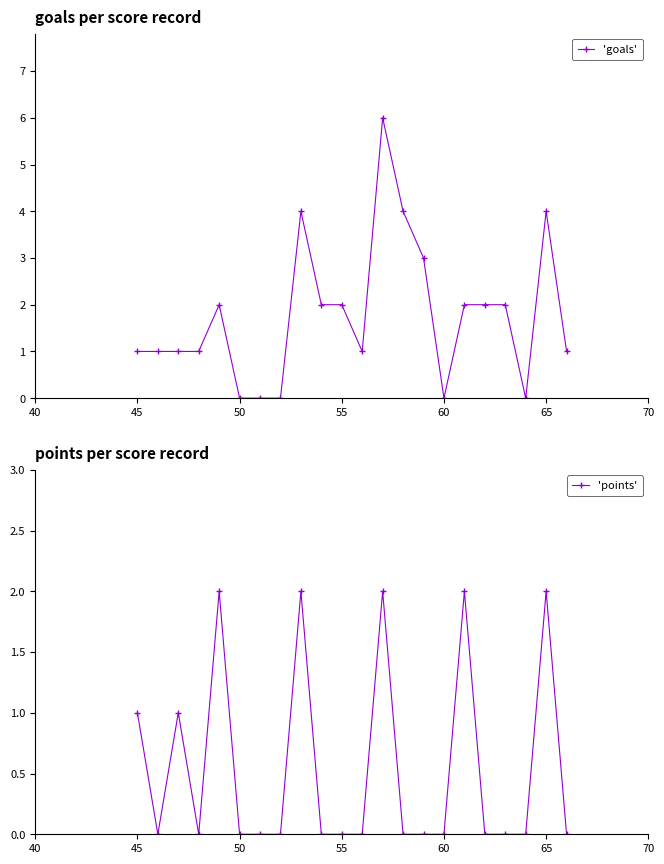

Is it true that 'goals' equals 2 at 55?

True